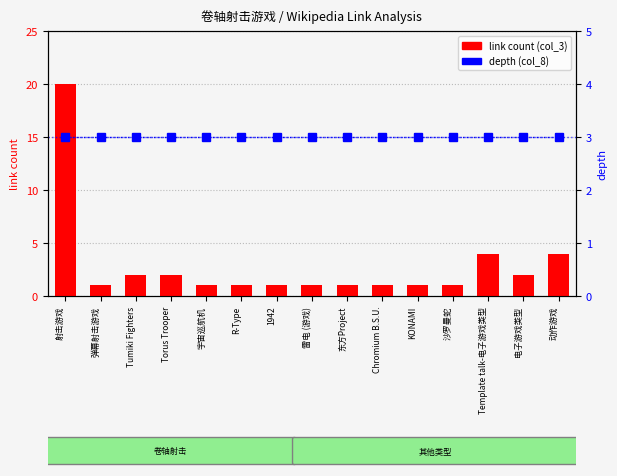

At which category is the sum across all series the highest?

射击游戏